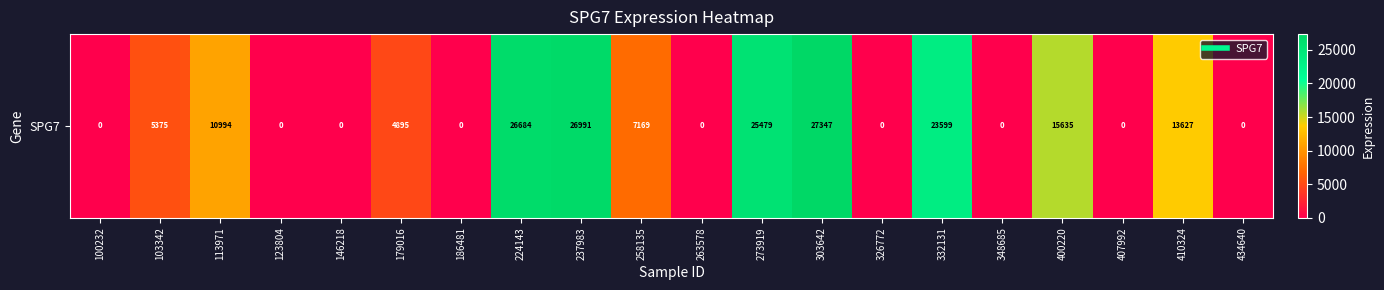

The value at 258135 is 7169. True or false?

True